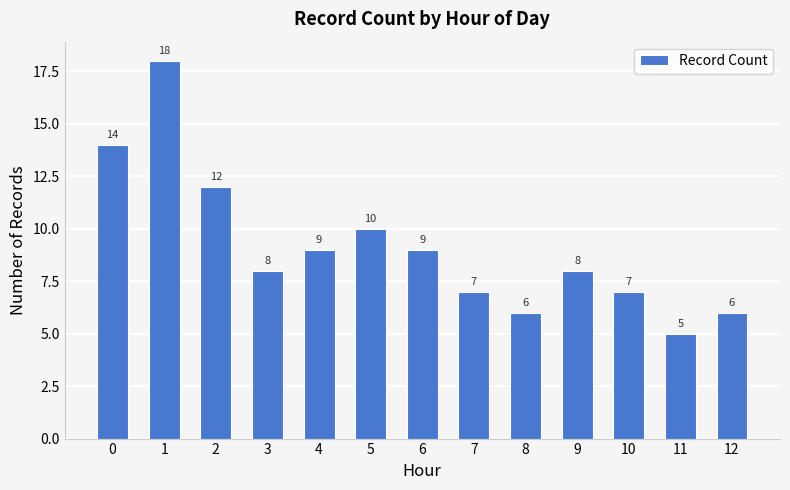

What is the sum of all values?

119